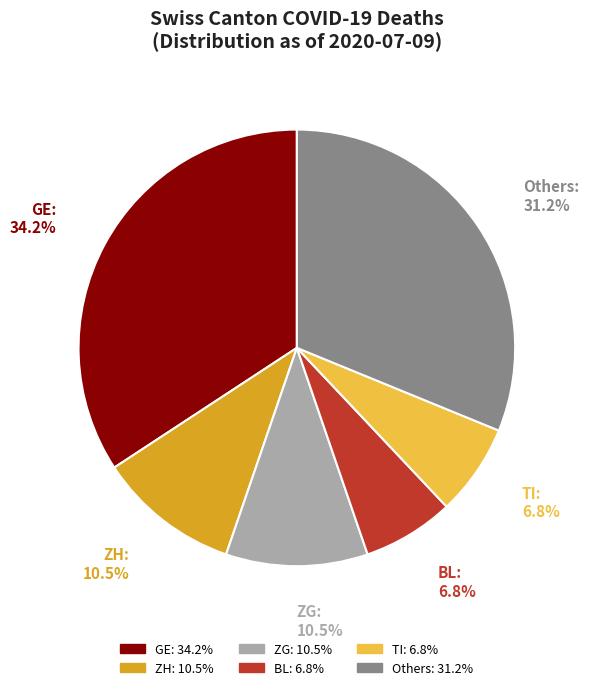

Count the number of slices in the pie.

6